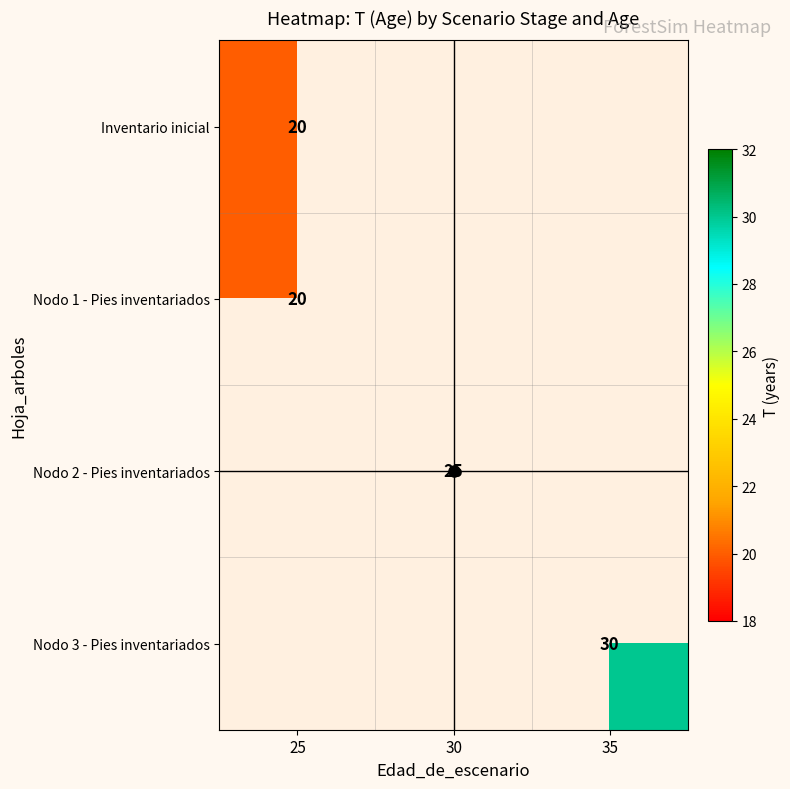

Which category has the lowest value in the Nodo 2 - Pies inventariados series?

25